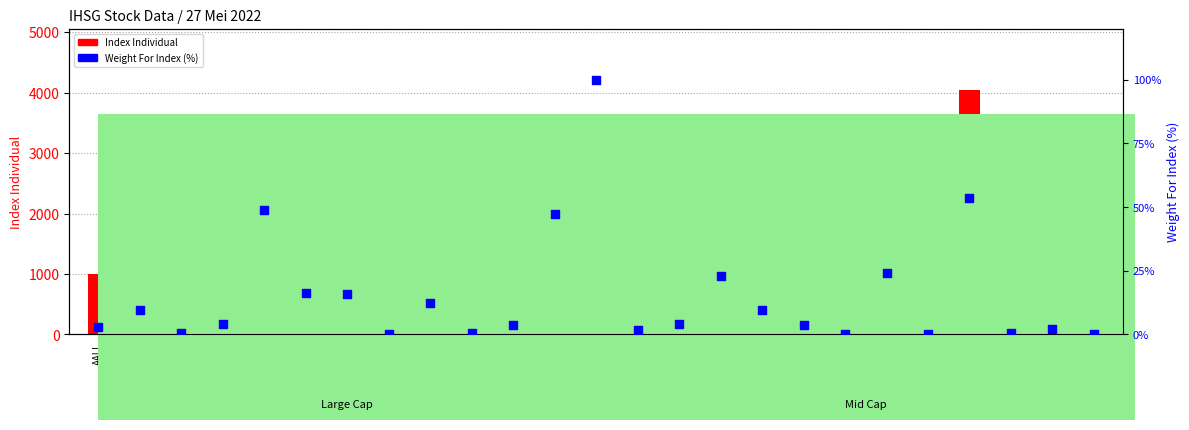

Which series contains the highest Y value?

Index Individual